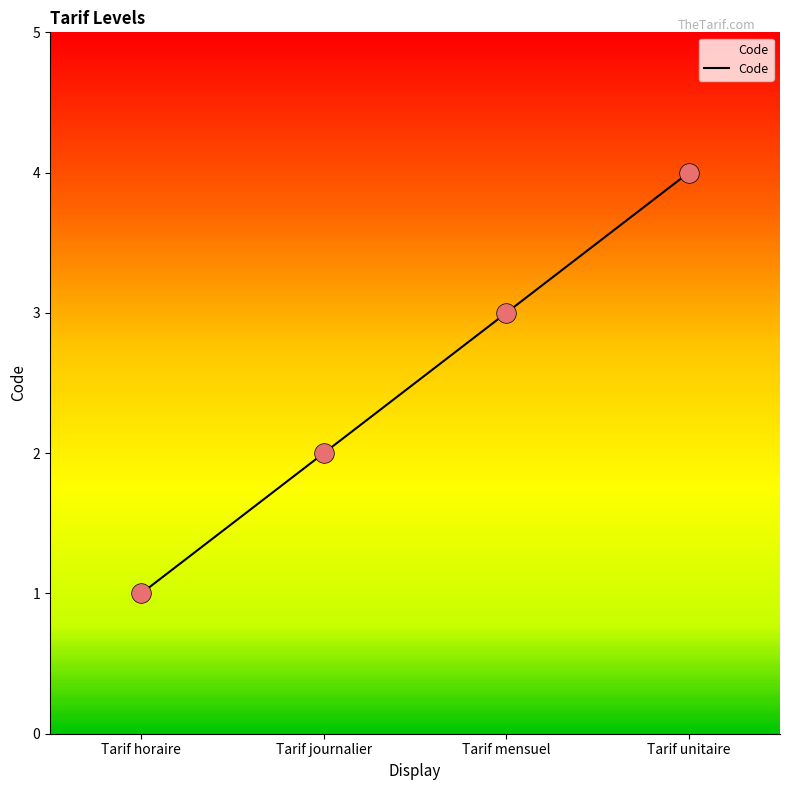

What is the change in value from Tarif horaire to Tarif journalier?

+1